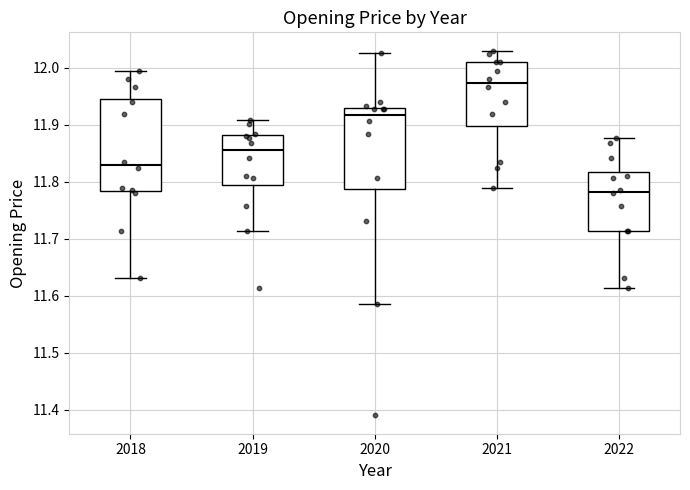

Where is the lower edge of the box at x = 2018 on the y-axis? The values are not printed on the chart, so give them approximately, as read against the axis.

11.78